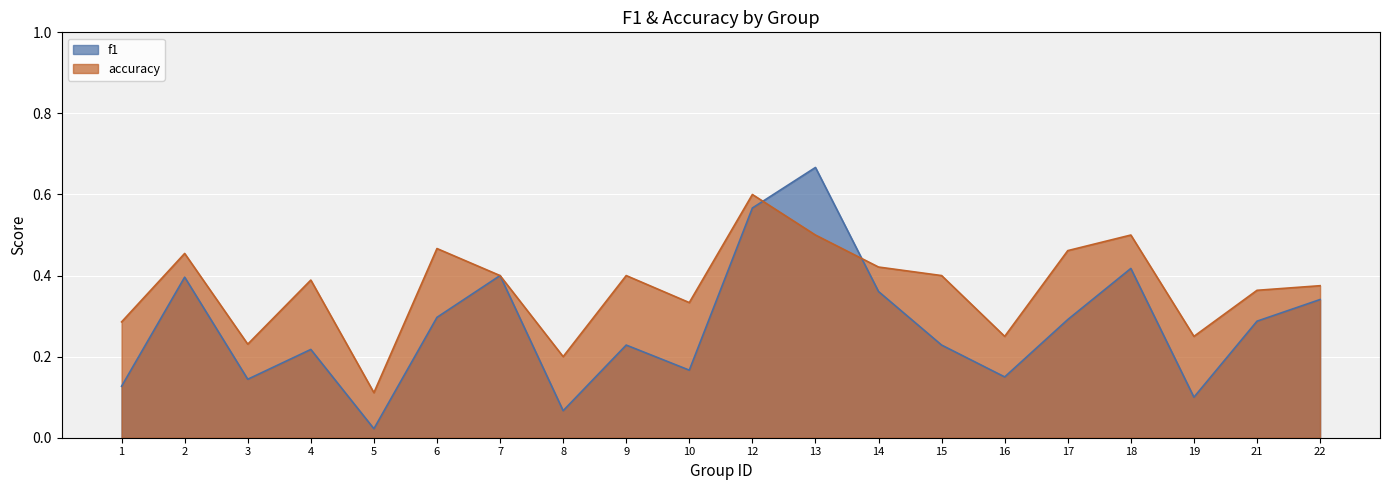

Does the chart display data point markers on the line(s)?

No